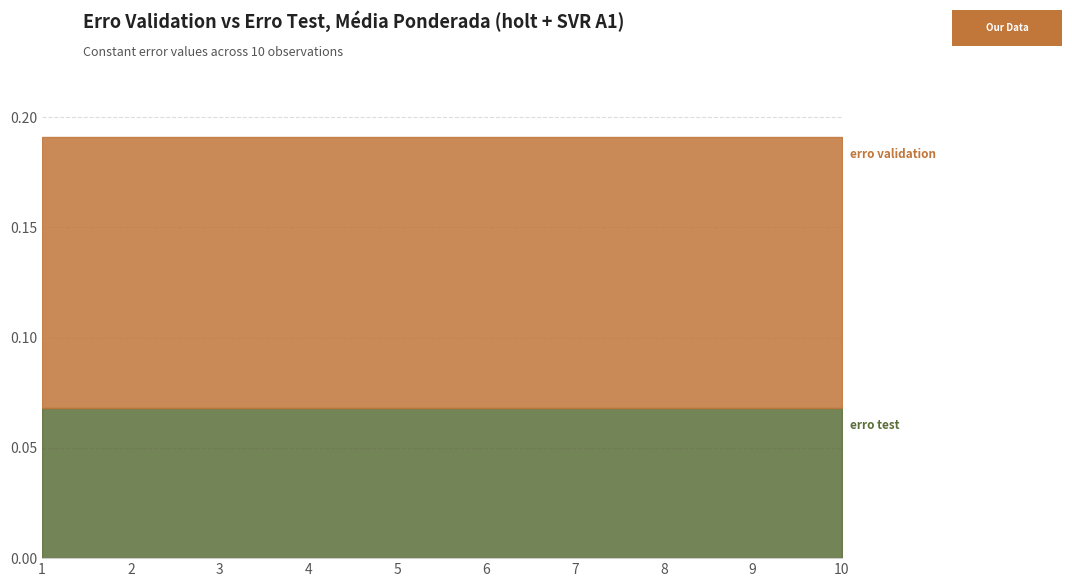

Count the number of categories in the chart.

10